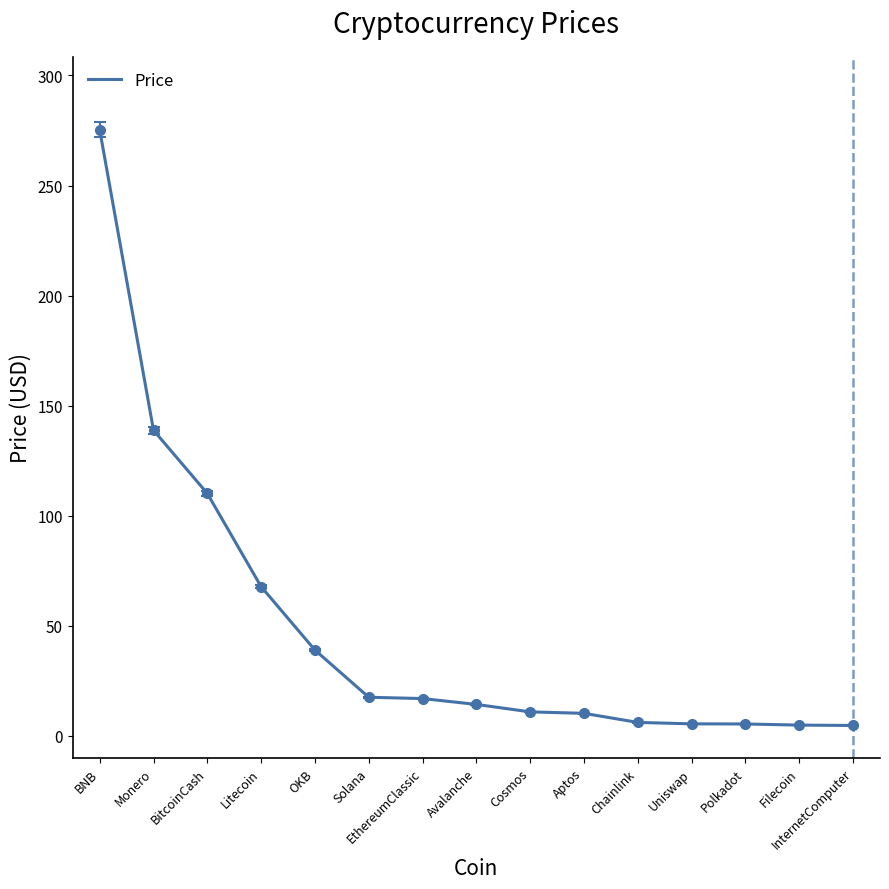

What is the difference between the maximum and minimum values?

270.7